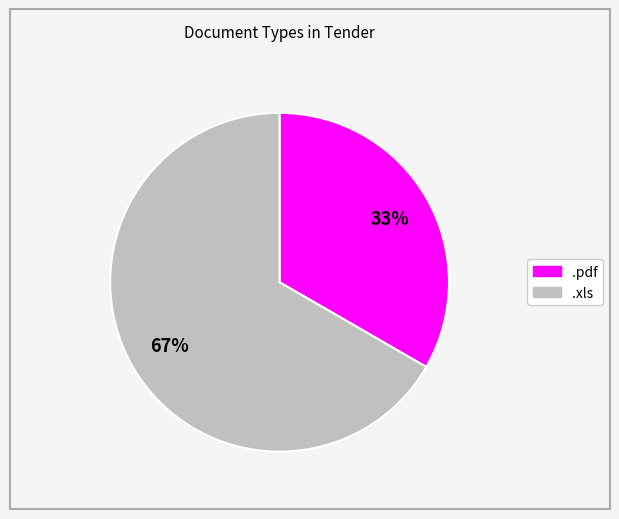

Do .xls and .pdf together represent more than half of the pie?

Yes